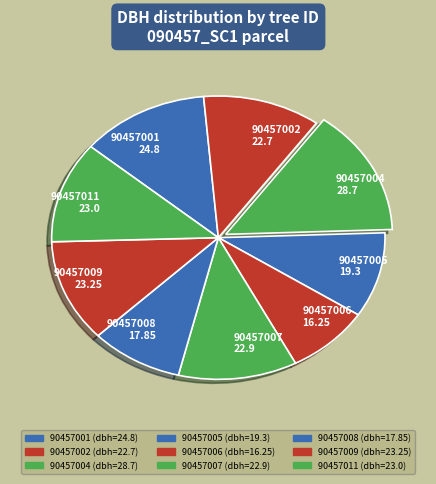

Which category has the biggest portion of the pie?

90457004